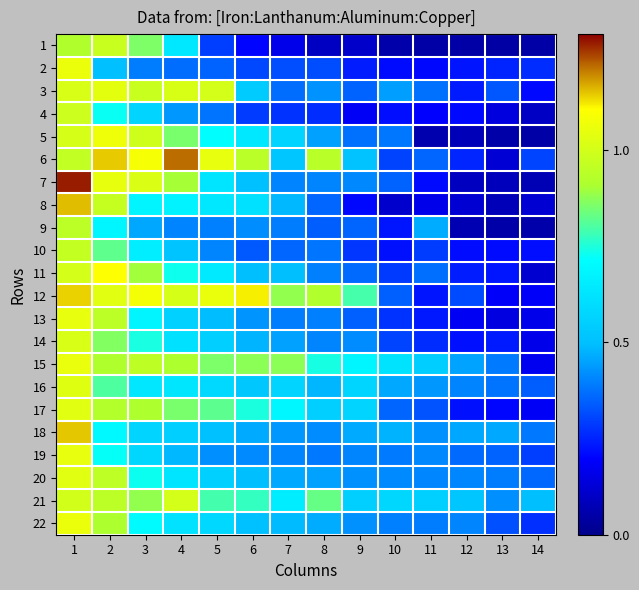

Rank the series at 1 from highest to lowest value.

7, 8, 18, 12, 2, 22, 15, 13, 19, 20, 17, 16, 3, 14, 5, 11, 21, 4, 10, 6, 9, 1